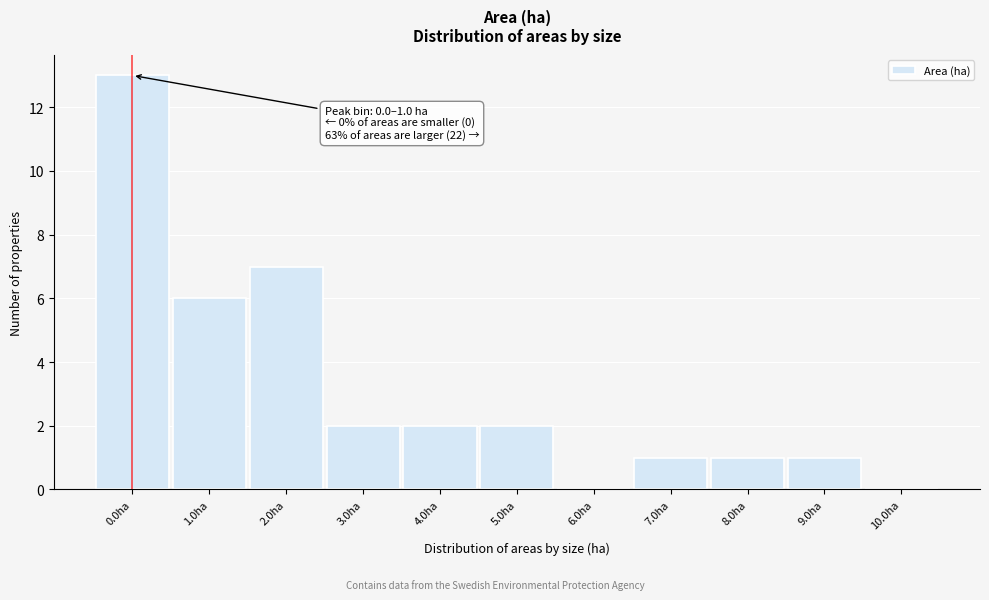

Reading left to right, extract all data points from this chart.

0.0ha=13	1.0ha=6	2.0ha=7	3.0ha=2	4.0ha=2	5.0ha=2	6.0ha=0	7.0ha=1	8.0ha=1	9.0ha=1	10.0ha=0